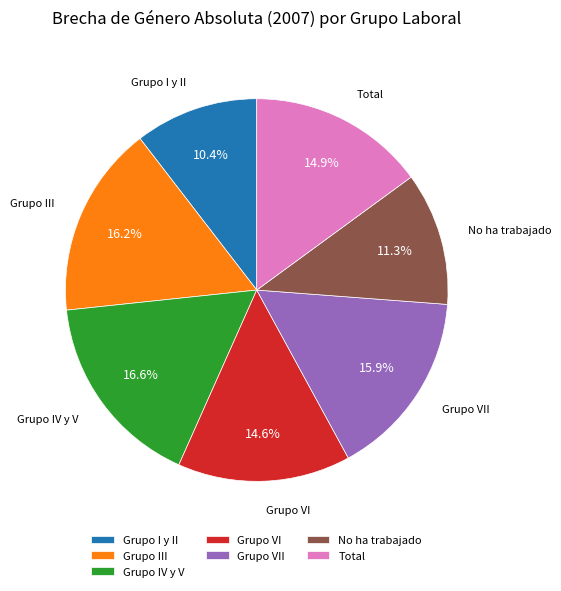

Count the number of slices in the pie.

7